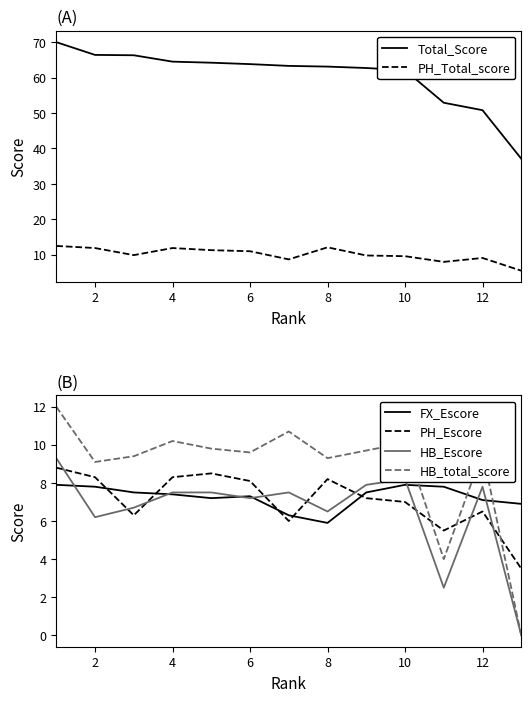

True or false: Total_Score and PH_Total_score cross at least once.

False